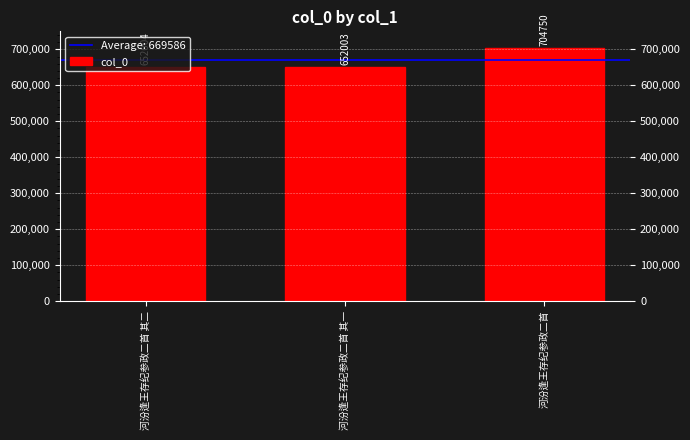

Count the number of categories in the chart.

3